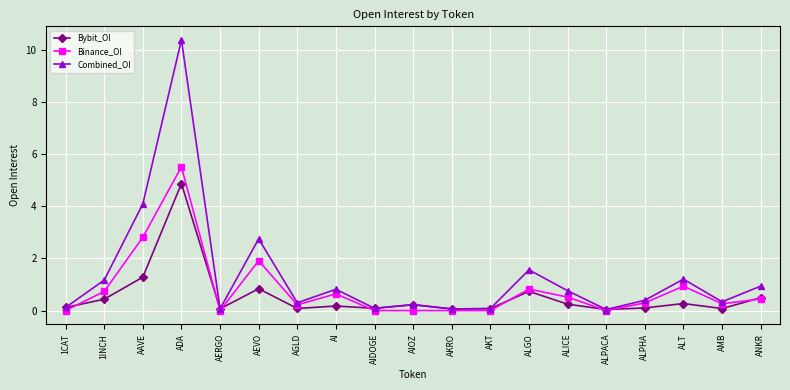

At which category does Combined_OI reach its first local peak?

ADA